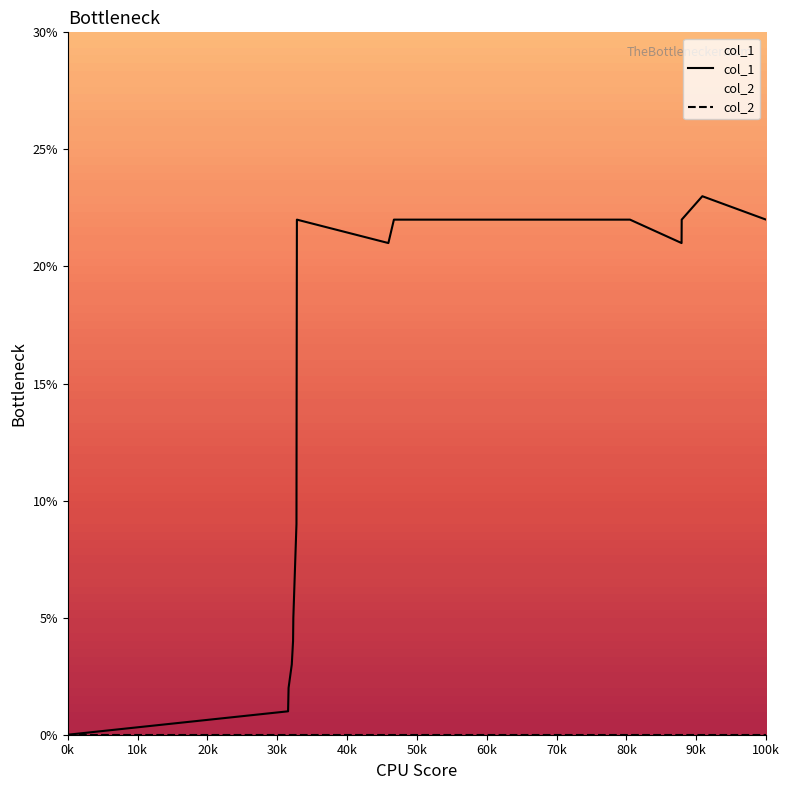

At which label does col_1 reach its minimum?

0k